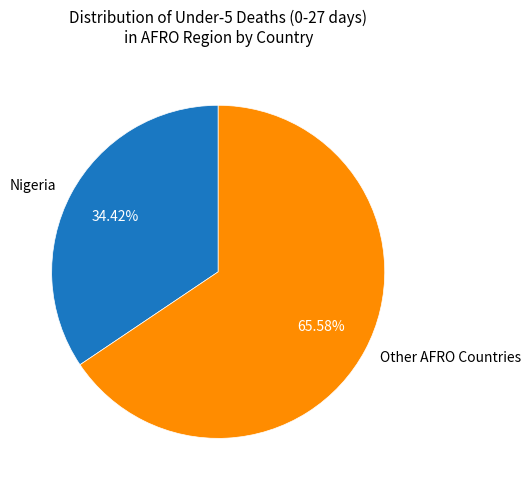

To the nearest percent, what is the difference between the largest and smallest slice percentages?

31%